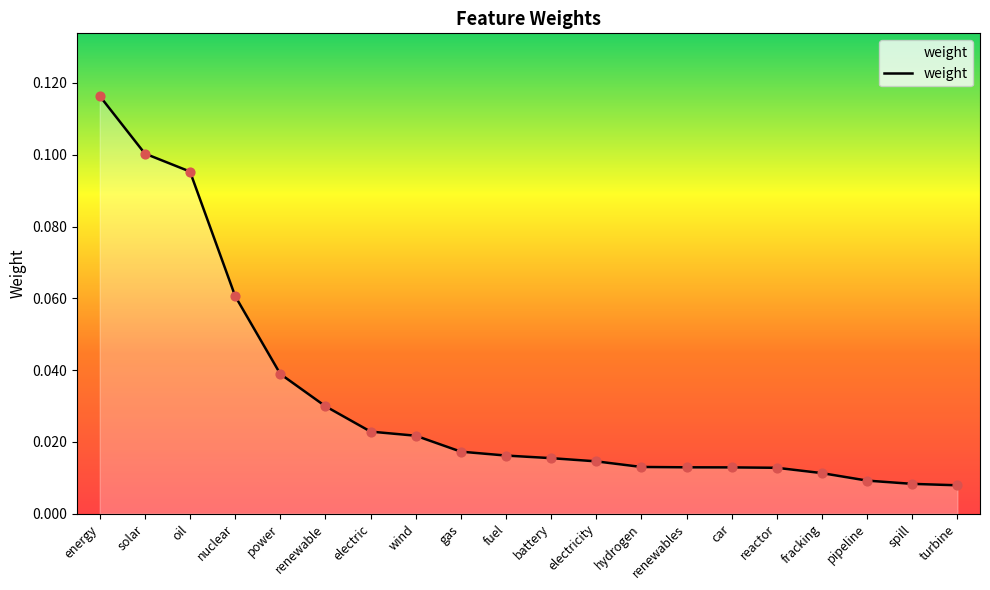

Which has a higher value, oil or electric?

oil